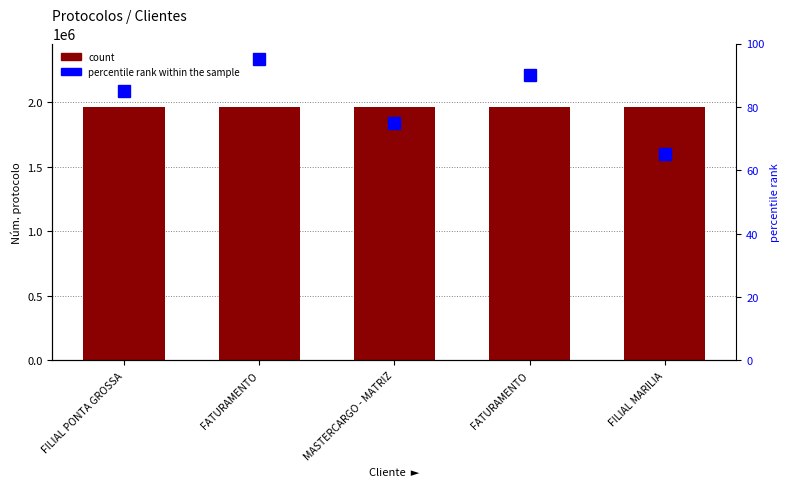

What is the approximate value of count at FATURAMENTO, to the nearest 50?

1963350